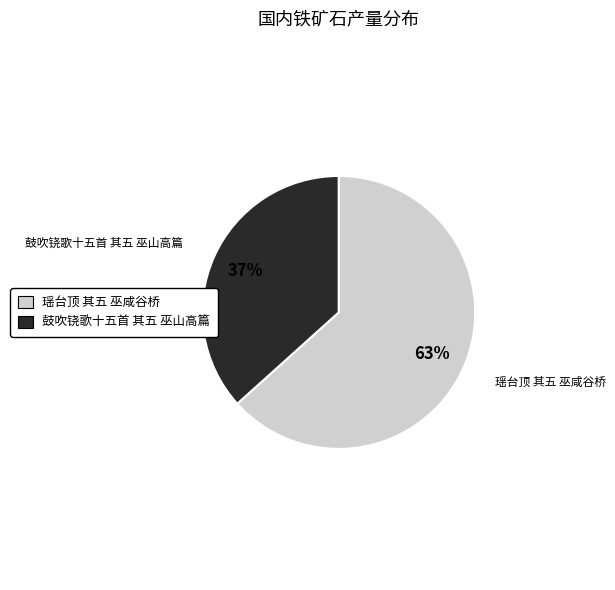

Combined, do 瑶台顶 其五 巫咸谷桥 and 鼓吹铙歌十五首 其五 巫山高篇 account for over 50%?

Yes